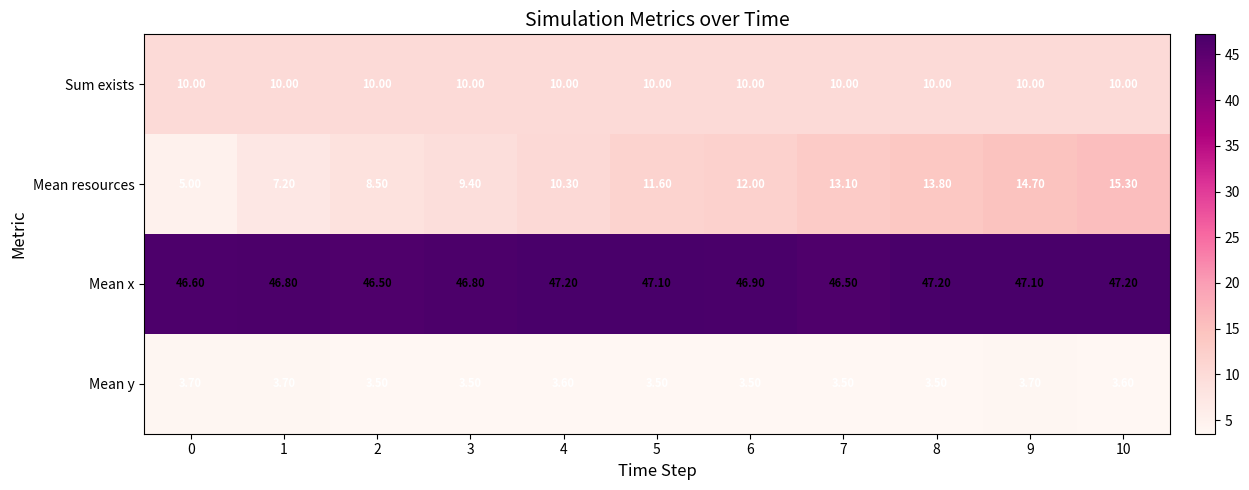

What is the sum of the Mean x values at 2 and 8?

93.7